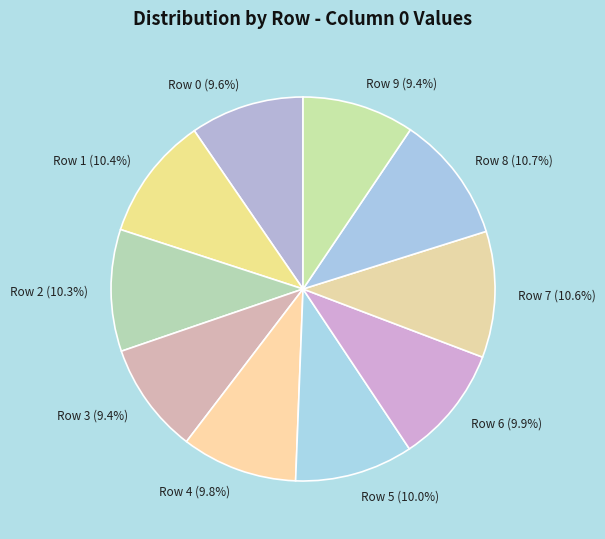

Which has a higher value, Row 2 or Row 0?

Row 2